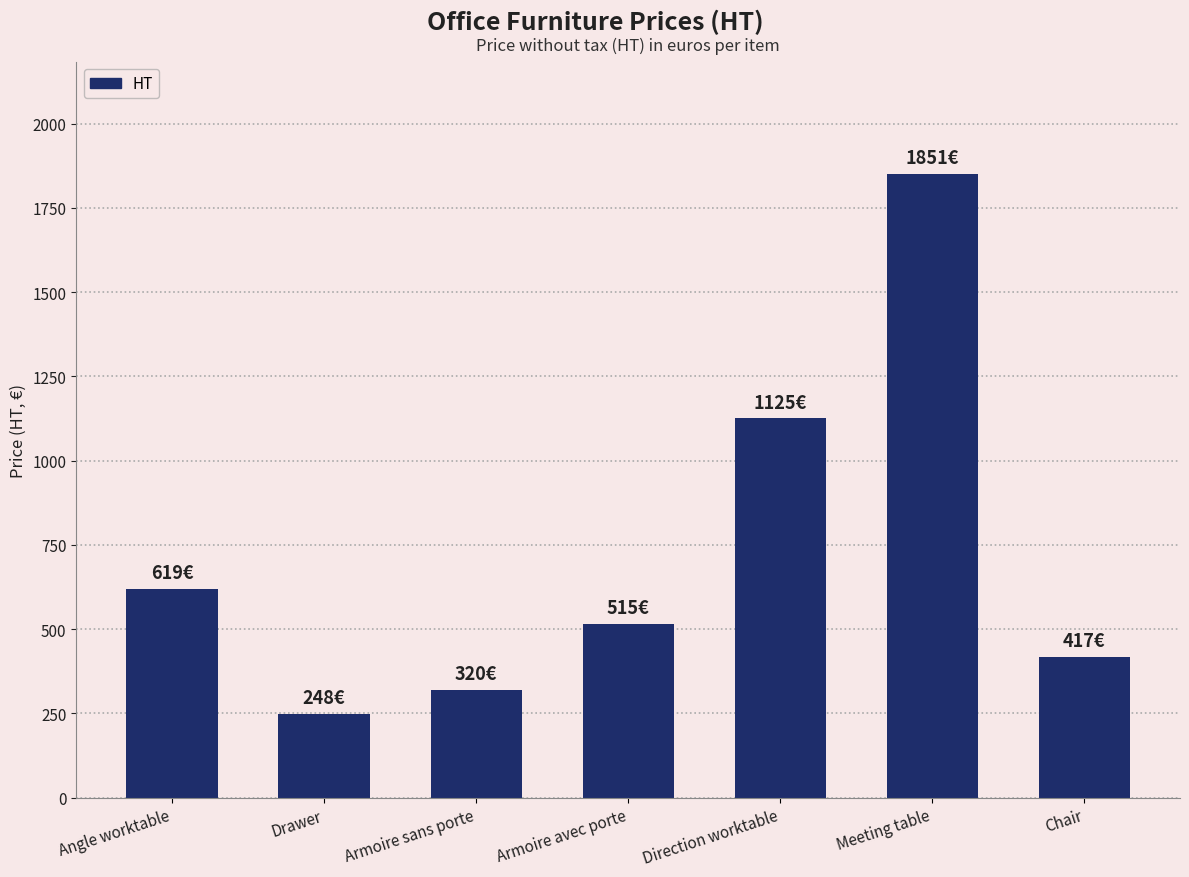

What is the difference between the maximum and minimum values?

1603